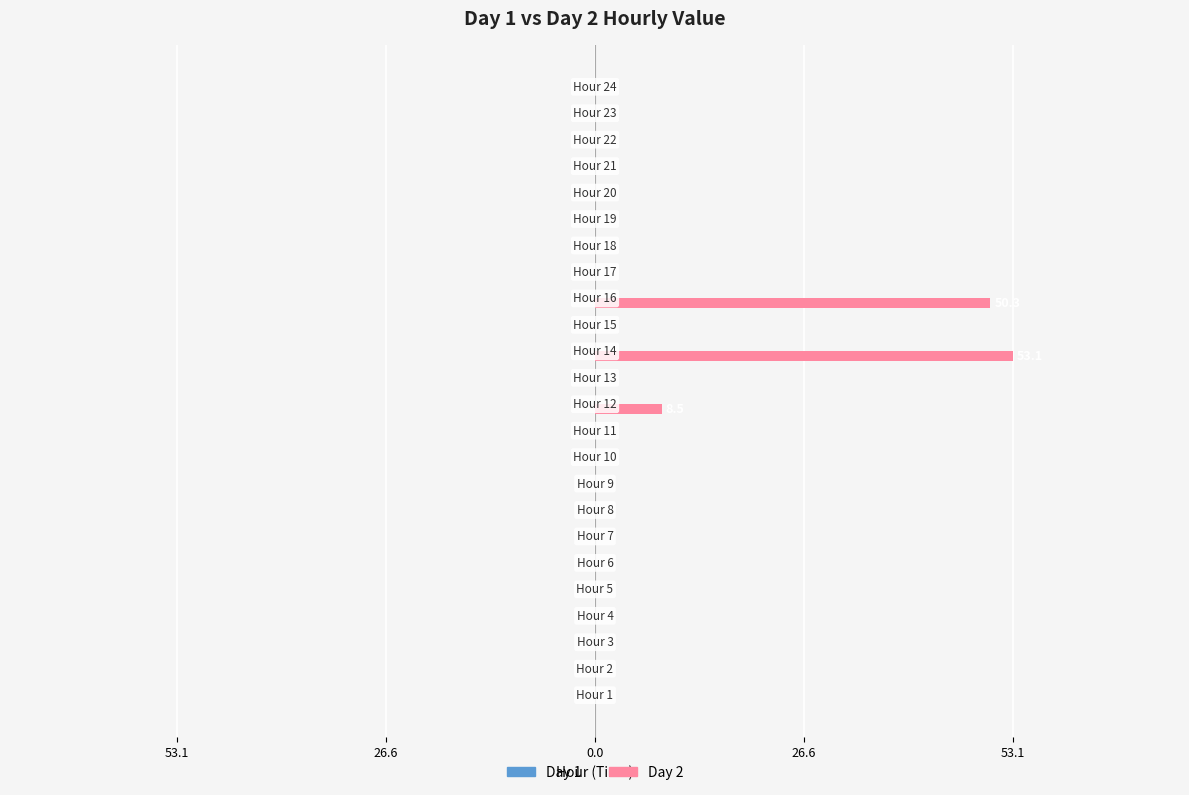

Are the bars horizontal?

Yes